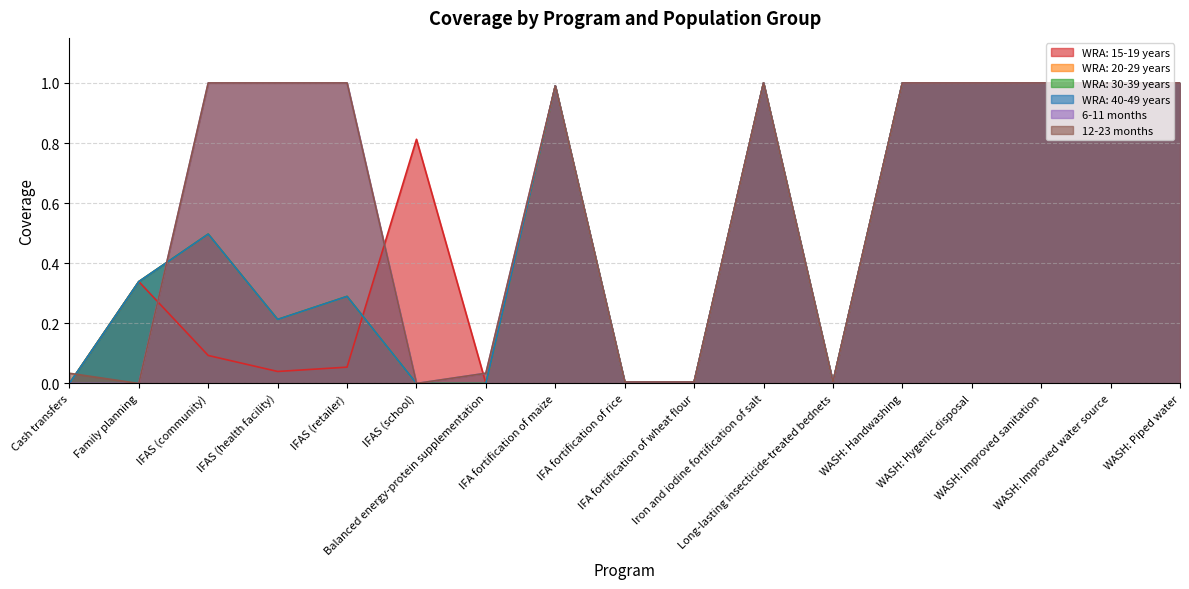

How many interior local valleys does the WRA: 20-29 years series have?

2